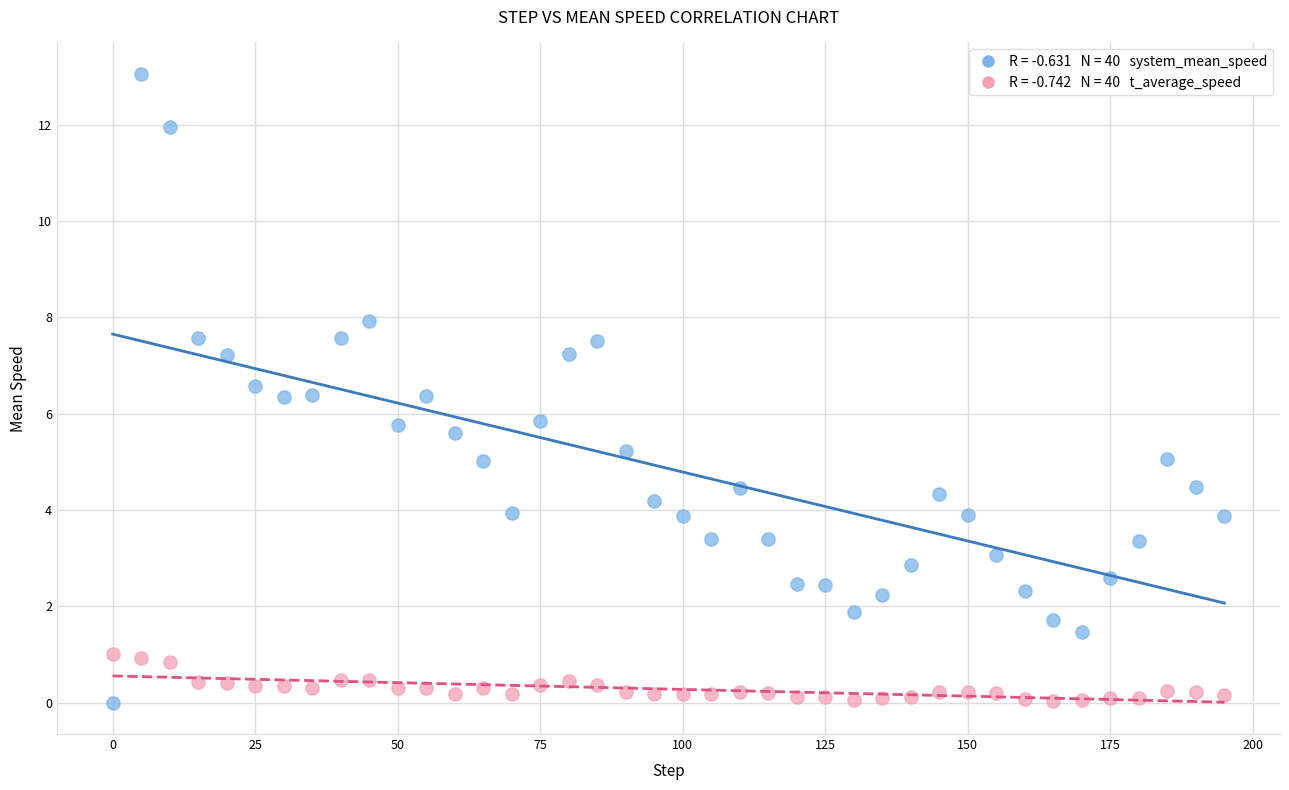

Across all data points, what is the range of X values (max minus min)?

195.0